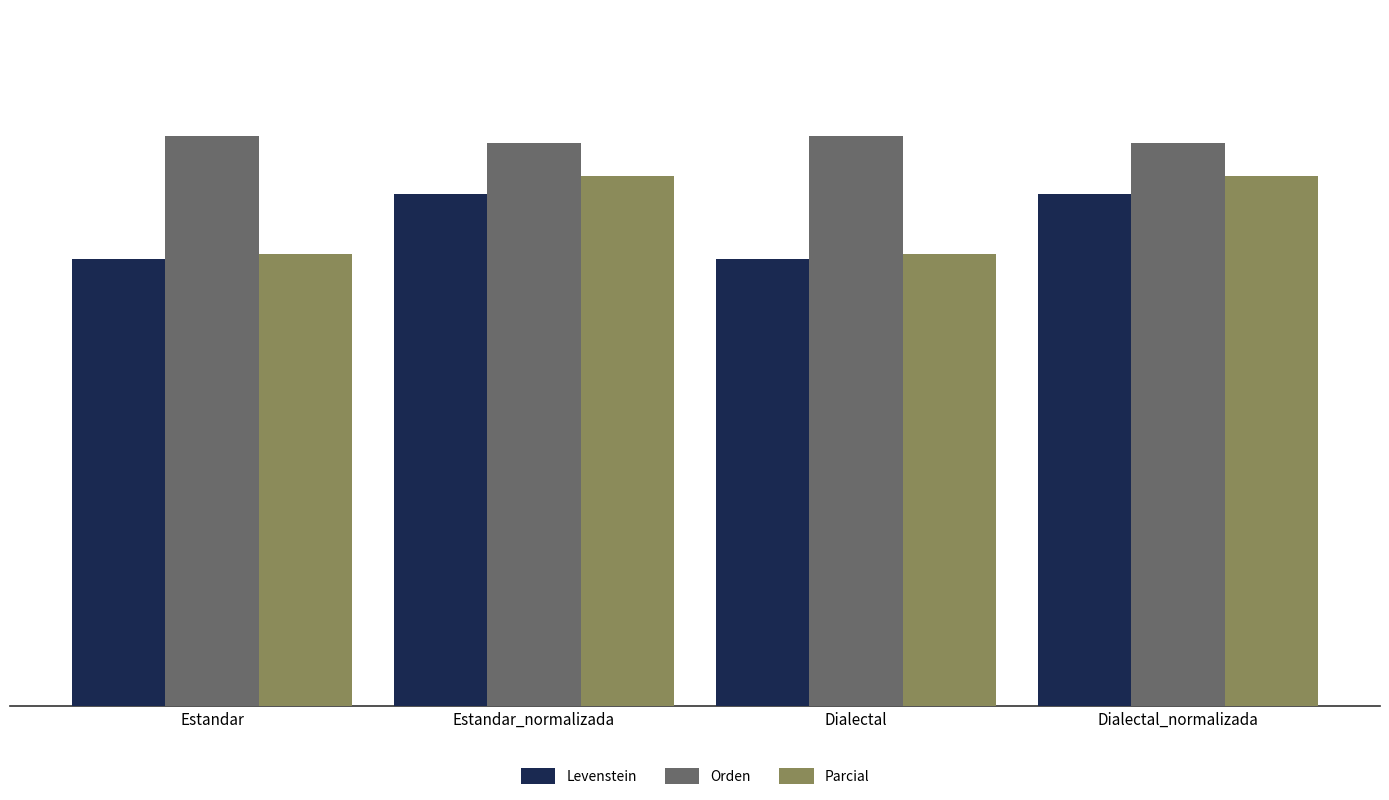

At which label does Levenstein first exceed 73?

Estandar_normalizada